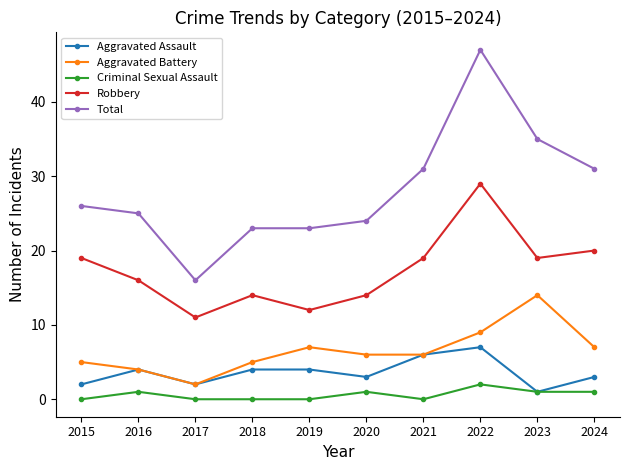

Between 2015 and 2016, which series saw the biggest shift?

Robbery